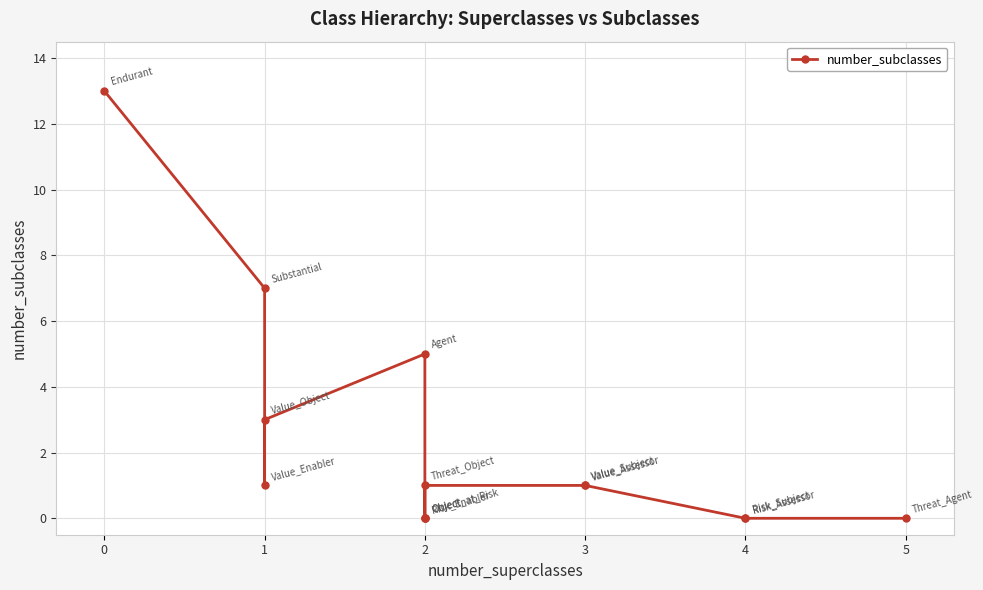

Reading left to right, what are all the values shown in this chart?

13	7	1	3	5	0	0	0	1	1	1	0	0	0